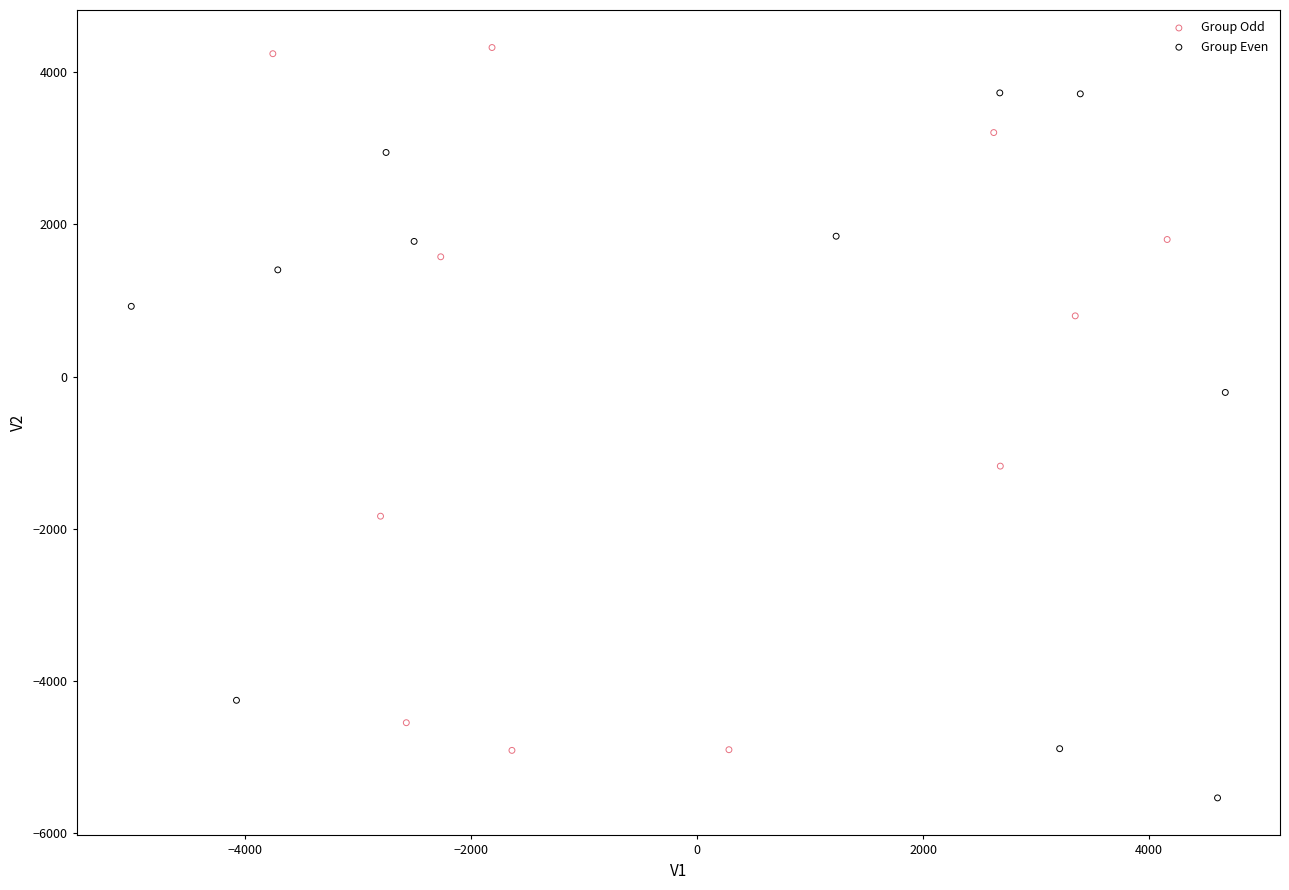

Which series reaches the minimum Y coordinate?

Group Even